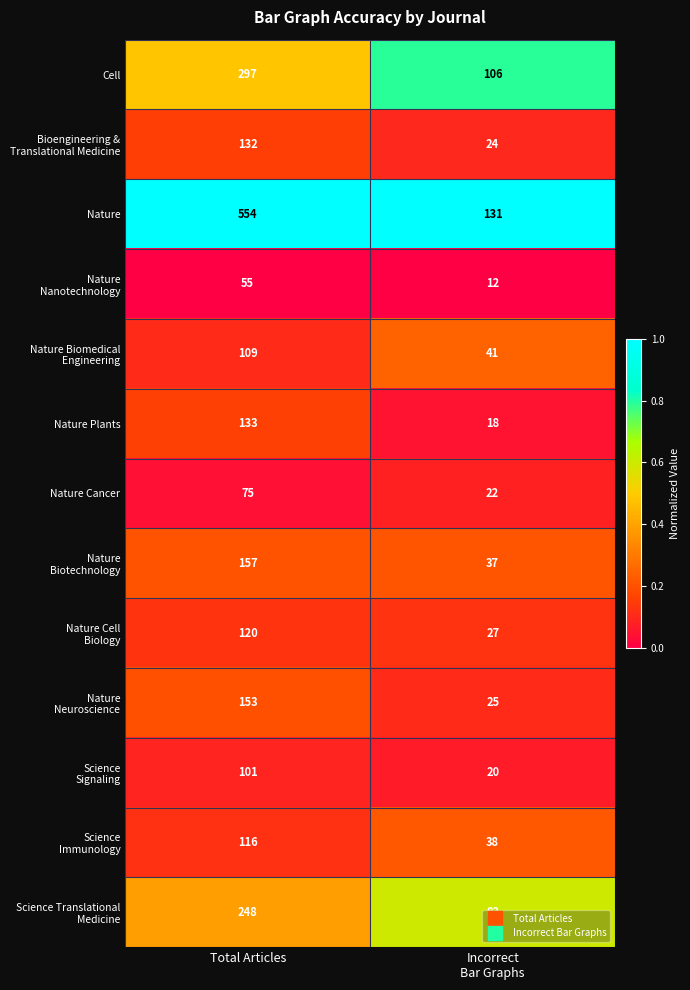

Which series has the largest total across all categories?

Nature